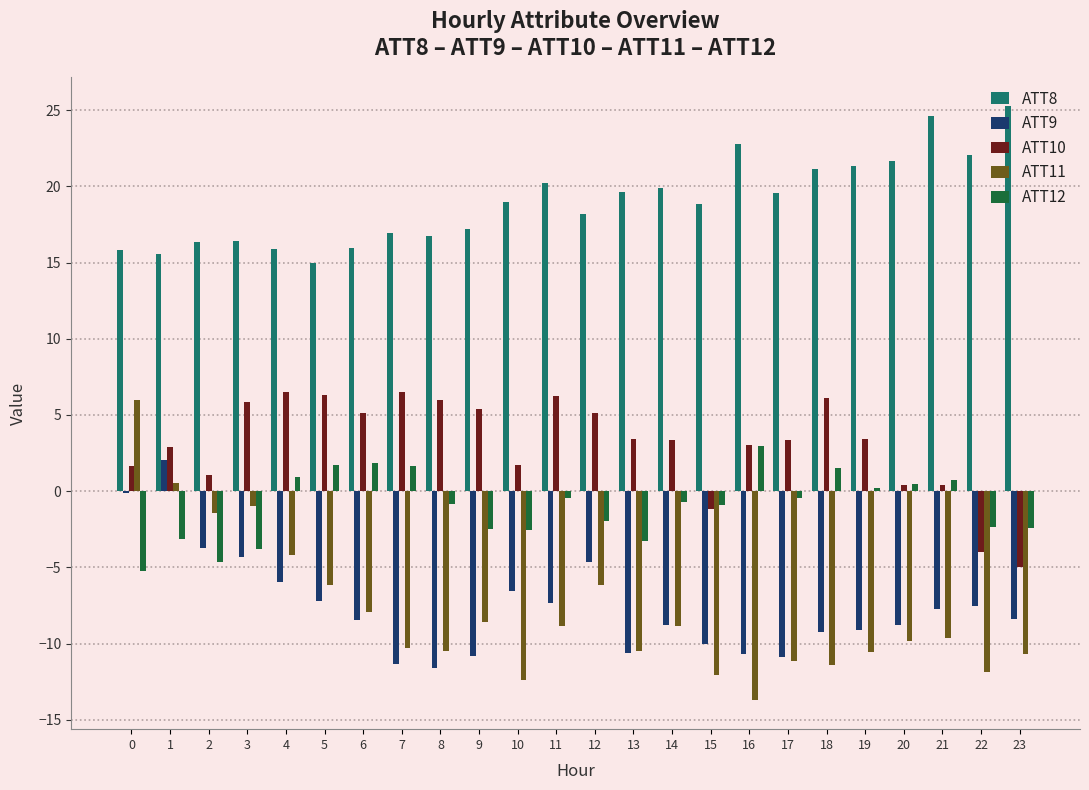

Which category has the lowest value across all series?

16